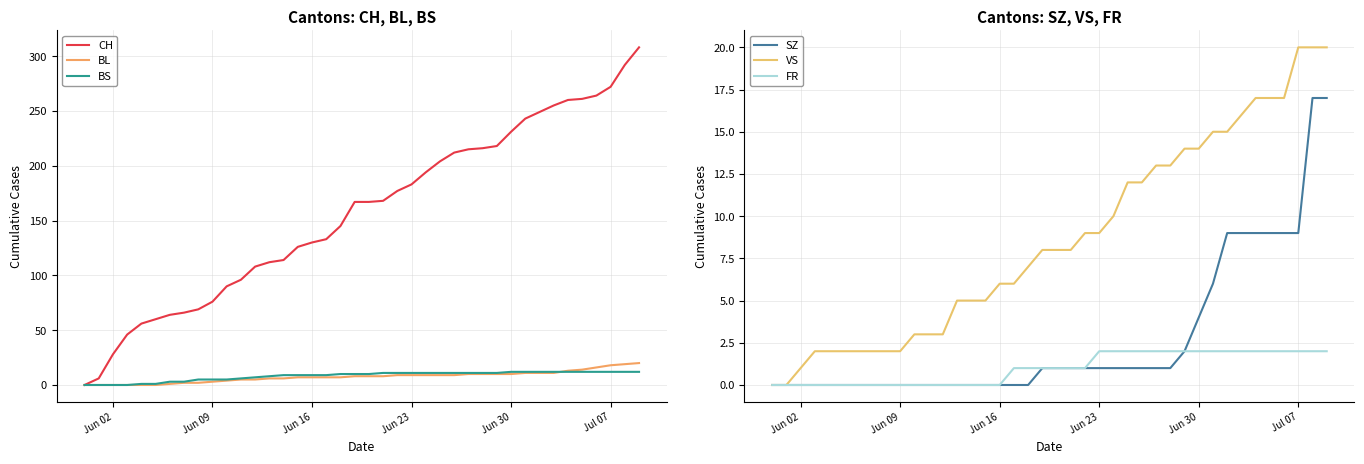

Which series has the largest total across all categories?

CH